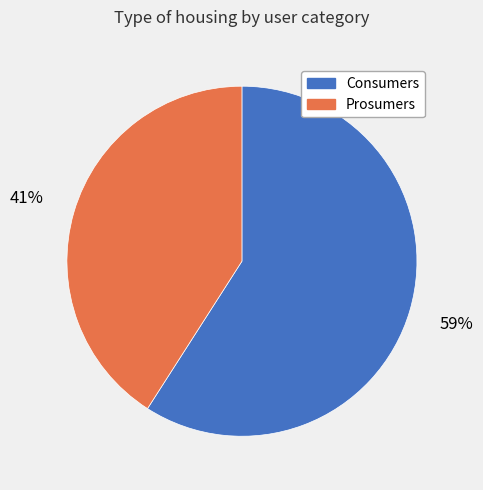

Is there a majority slice in this chart?

Yes